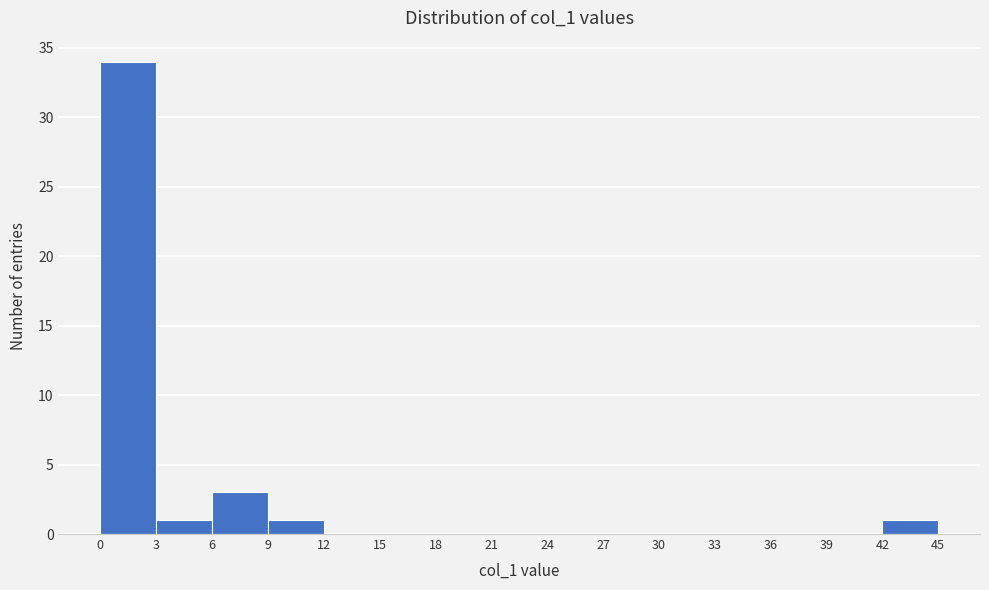

How tall is the bar that spans 0 to 3 on the x-axis? The values are not printed on the chart, so give them approximately, as read against the axis.

34